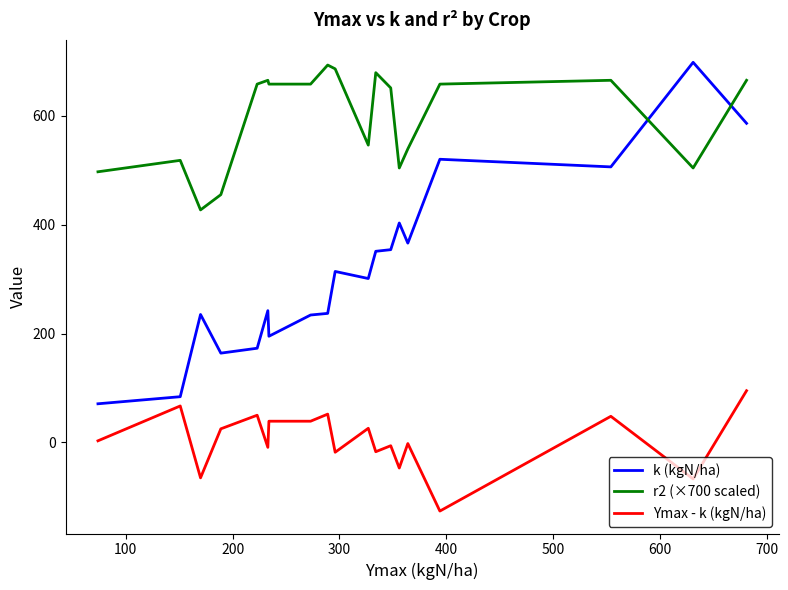

List the series in order of their overall mean, lowest first.

Ymax - k (kgN/ha), k (kgN/ha), r2 (×700 scaled)